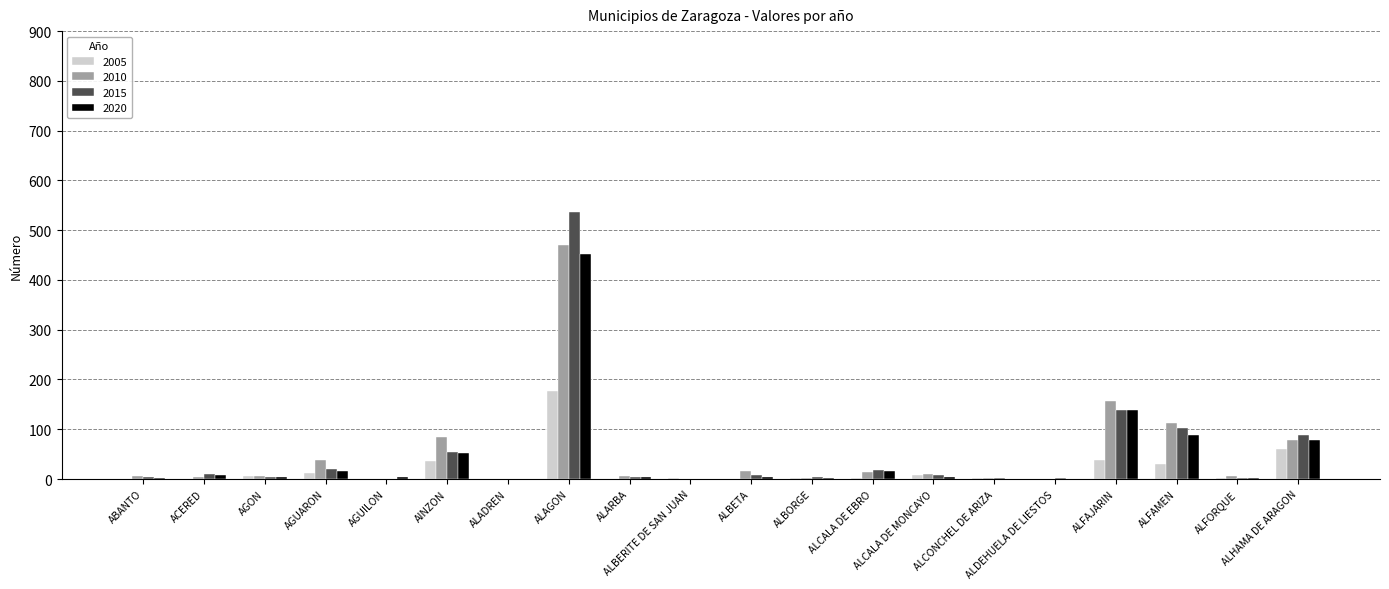

What is the highest value of the 2005 series?

176